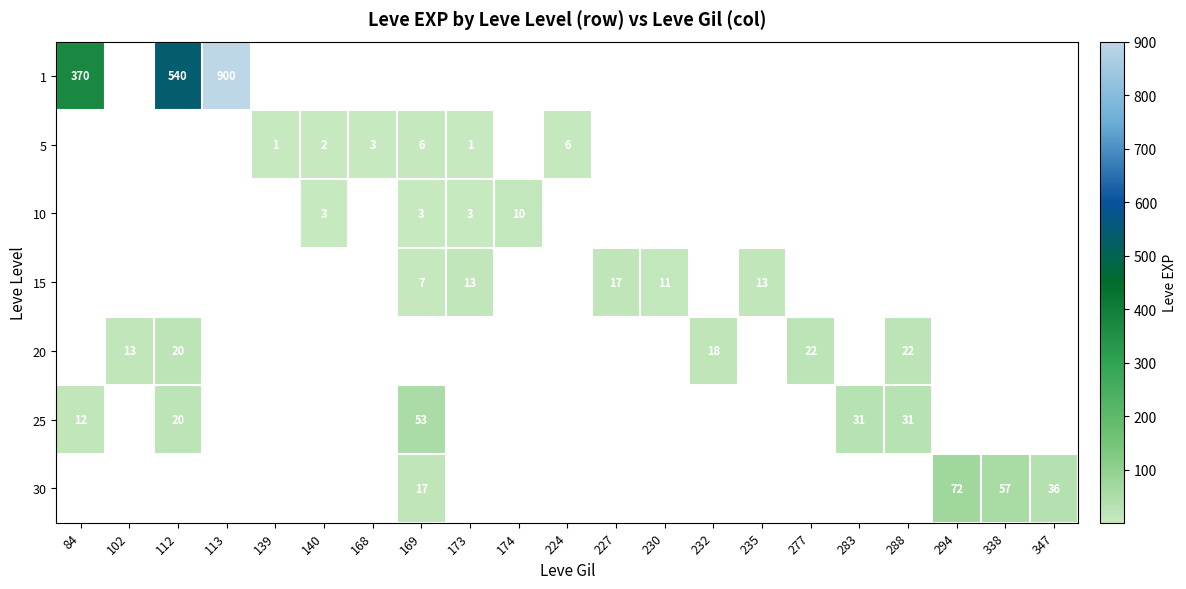

The 30 series shows 128 at 294. True or false?

False